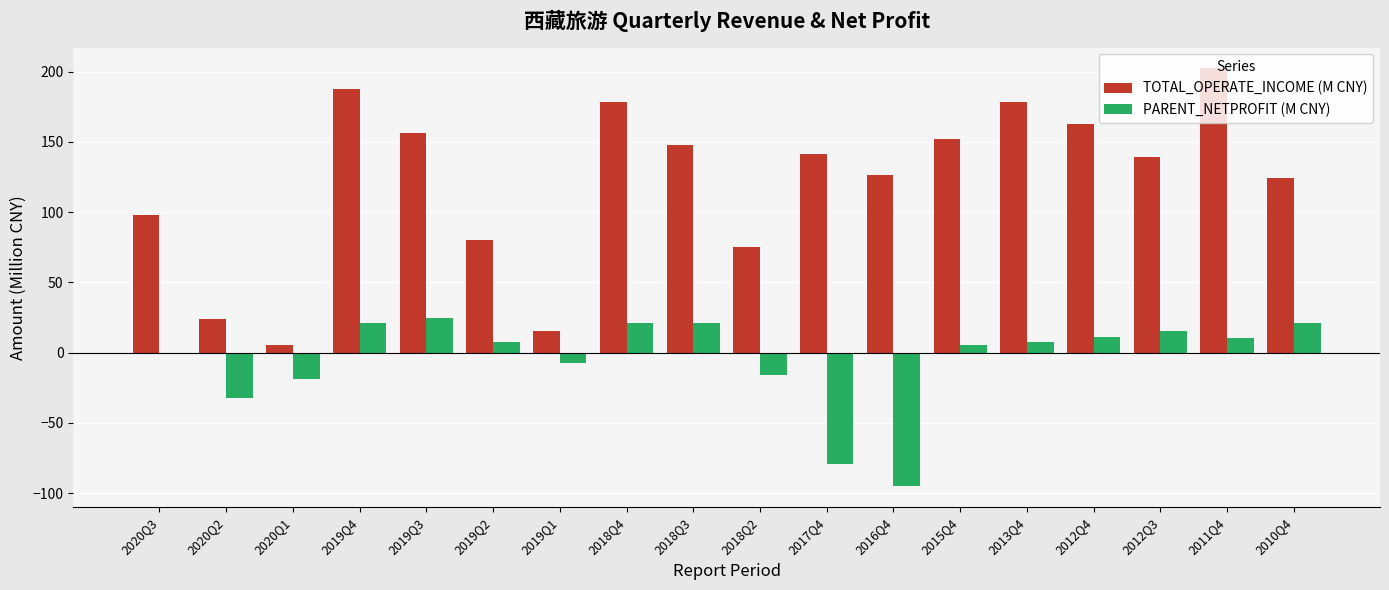

Which series has the widest spread of values?

TOTAL_OPERATE_INCOME (M CNY)